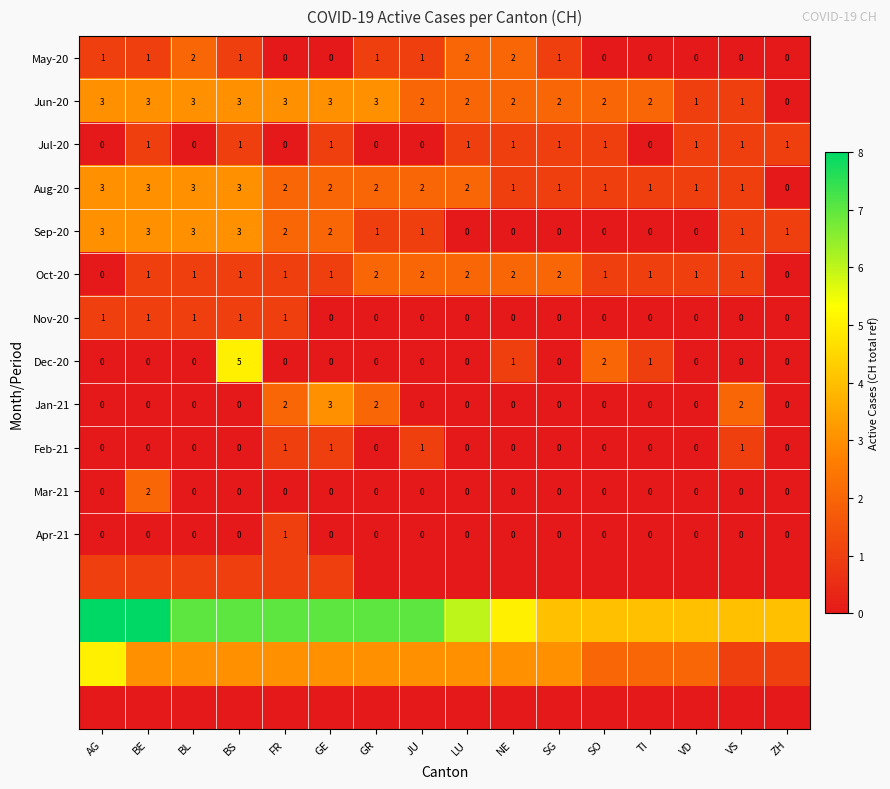

What is the sum of all Sep-20 values?

20